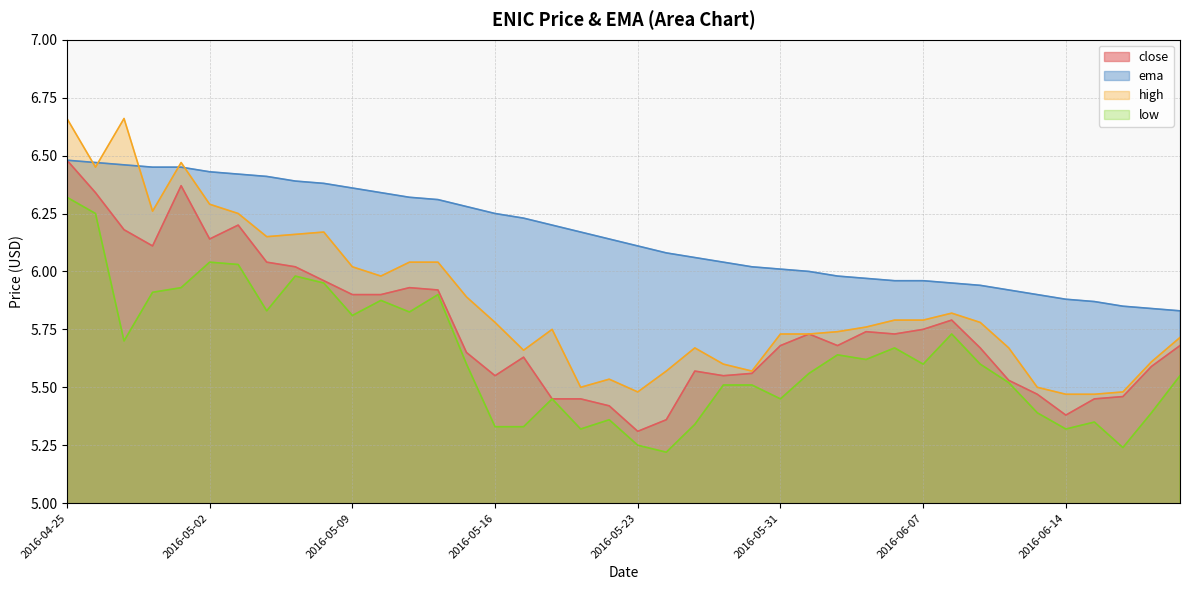

Reading left to right, transcribe all the data shown in this chart.

close: 6.5	6.3	6.2	6.1	6.4	6.1	6.2	6.0	6.0	6.0	5.9	5.9	5.9	5.9	5.7	5.5	5.6	5.5	5.5	5.4	5.3	5.4	5.6	5.5	5.6	5.7	5.7	5.7	5.7	5.7	5.8	5.8	5.7	5.5	5.5	5.4	5.5	5.5	5.6	5.7
ema: 6.5	6.5	6.5	6.5	6.5	6.4	6.4	6.4	6.4	6.4	6.4	6.3	6.3	6.3	6.3	6.2	6.2	6.2	6.2	6.1	6.1	6.1	6.1	6.0	6.0	6.0	6.0	6.0	6.0	6.0	6.0	6.0	5.9	5.9	5.9	5.9	5.9	5.8	5.8	5.8
high: 6.7	6.5	6.7	6.3	6.5	6.3	6.2	6.2	6.2	6.2	6.0	6.0	6.0	6.0	5.9	5.8	5.7	5.8	5.5	5.5	5.5	5.6	5.7	5.6	5.6	5.7	5.7	5.7	5.8	5.8	5.8	5.8	5.8	5.7	5.5	5.5	5.5	5.5	5.6	5.7
low: 6.3	6.2	5.7	5.9	5.9	6.0	6.0	5.8	6.0	6.0	5.8	5.9	5.8	5.9	5.6	5.3	5.3	5.5	5.3	5.4	5.2	5.2	5.3	5.5	5.5	5.5	5.6	5.6	5.6	5.7	5.6	5.7	5.6	5.5	5.4	5.3	5.3	5.2	5.4	5.5